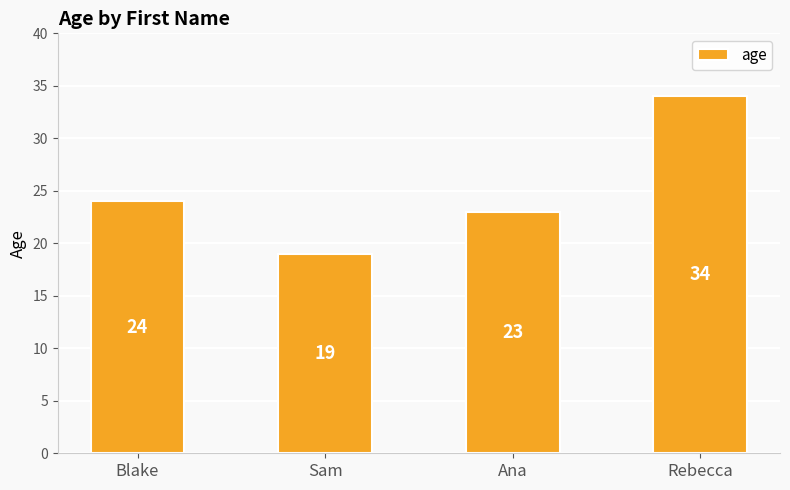

What is the difference between the maximum and second lowest values?

11